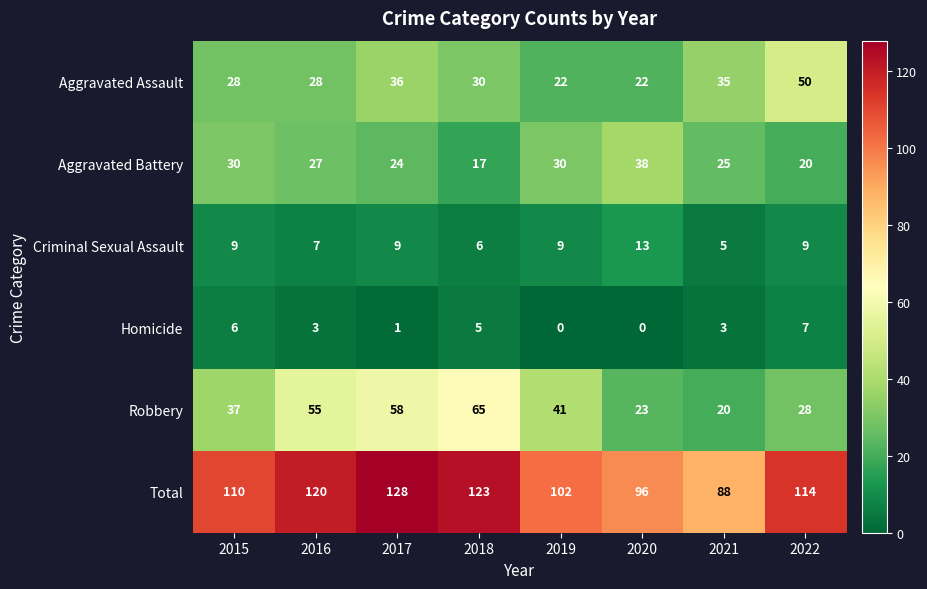

Rank the series by their maximum value, from lowest to highest.

Homicide, Criminal Sexual Assault, Aggravated Battery, Aggravated Assault, Robbery, Total